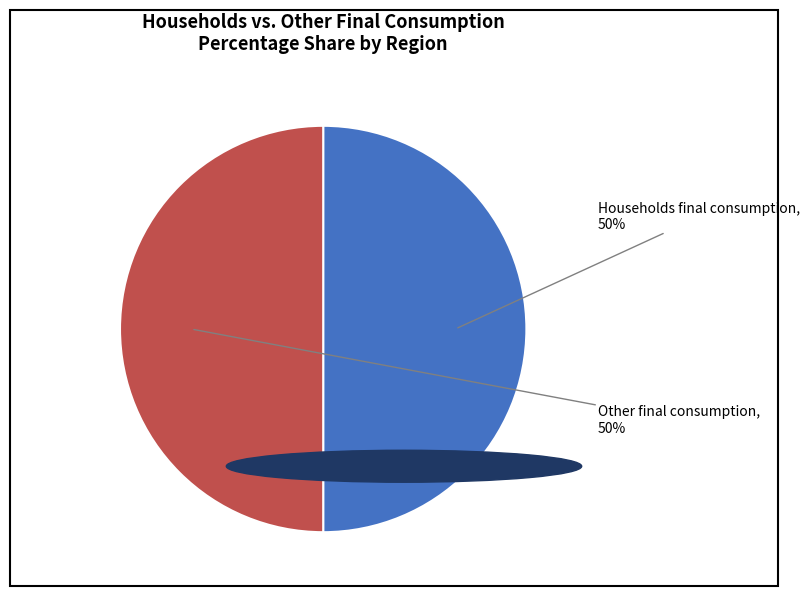

True or false: Households final consumption accounts for 50% of the total.

True